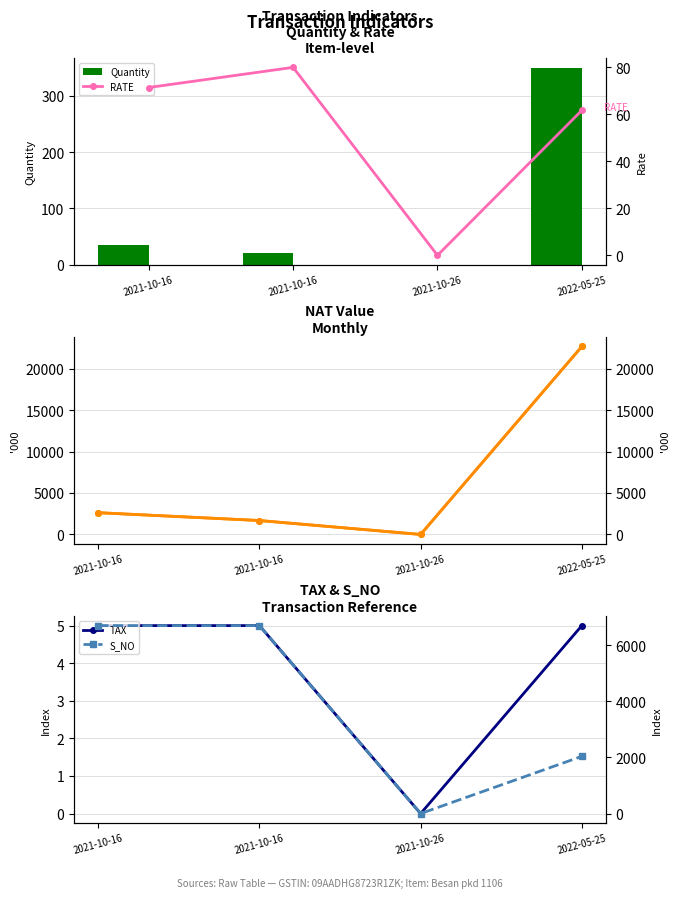

The value of RATE at 2021-10-16 is 132.5. True or false?

False